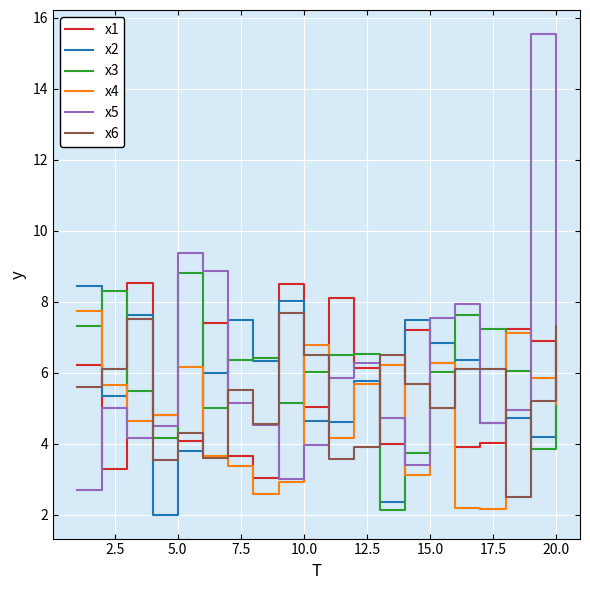

True or false: x5 and x3 intersect in this chart.

True